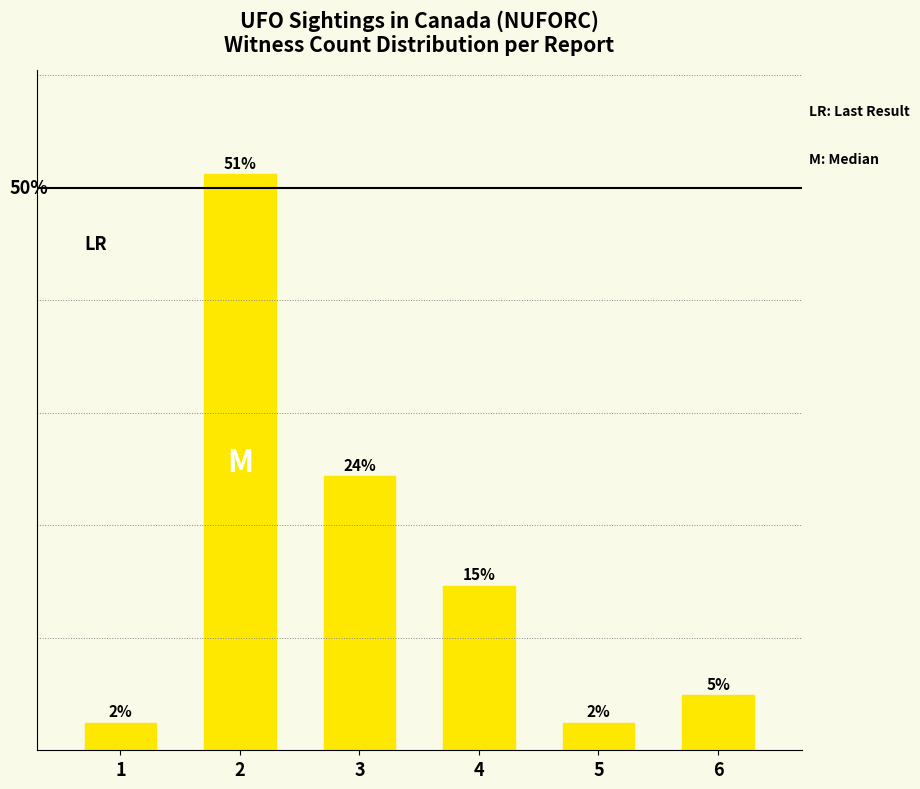

What is the average value?

16.7